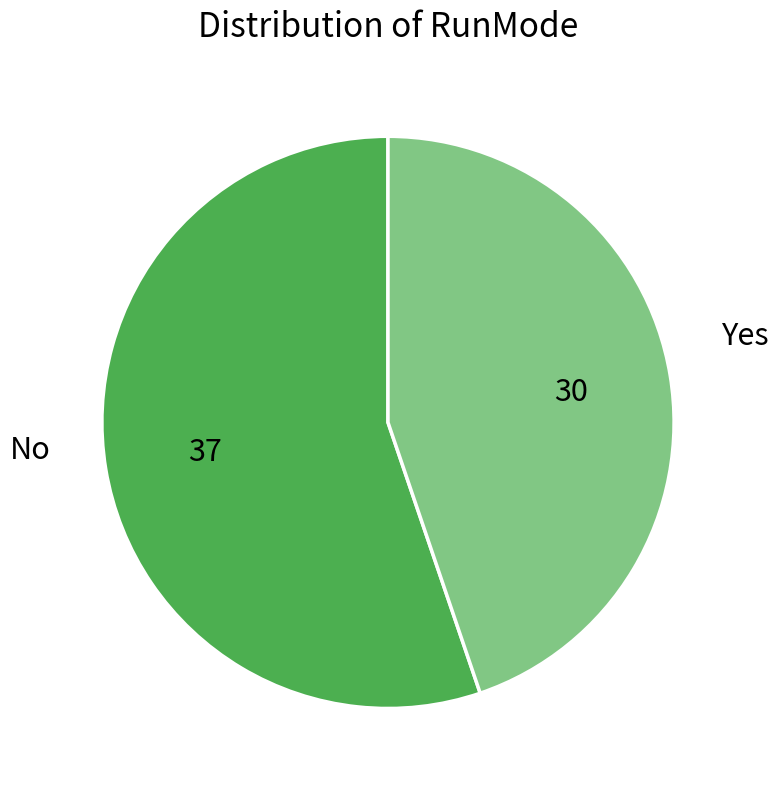

Is there any slice that represents more than half of the pie?

Yes